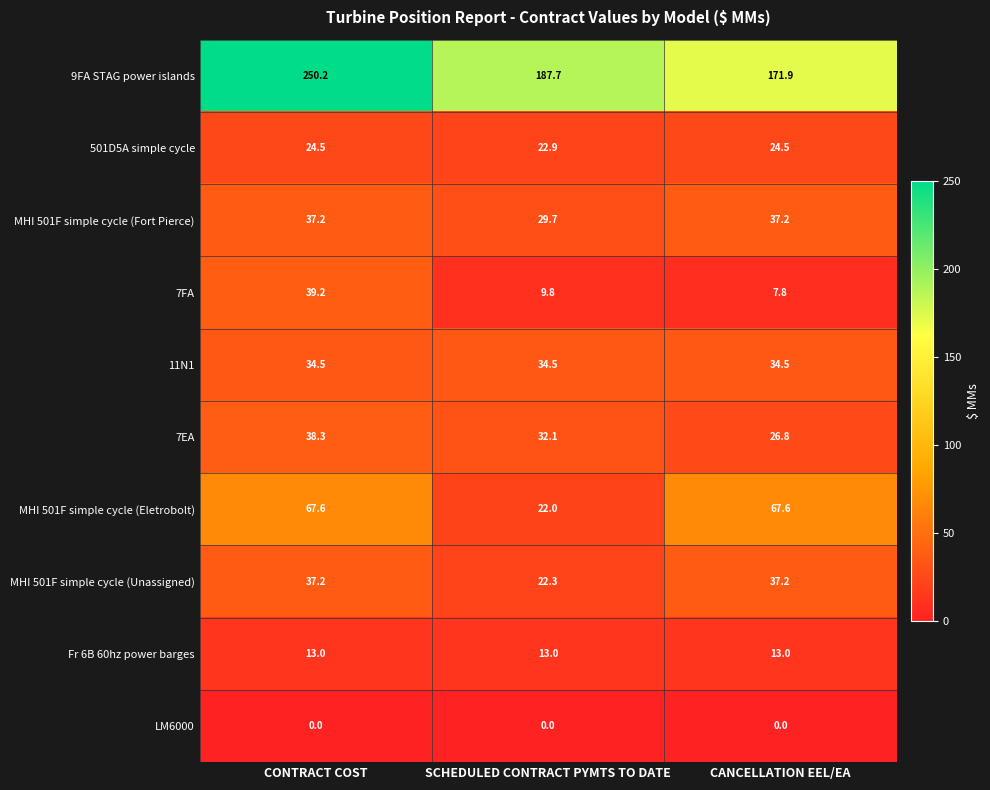

What is the sum of all MHI 501F simple cycle (Eletrobolt) values?

157.2